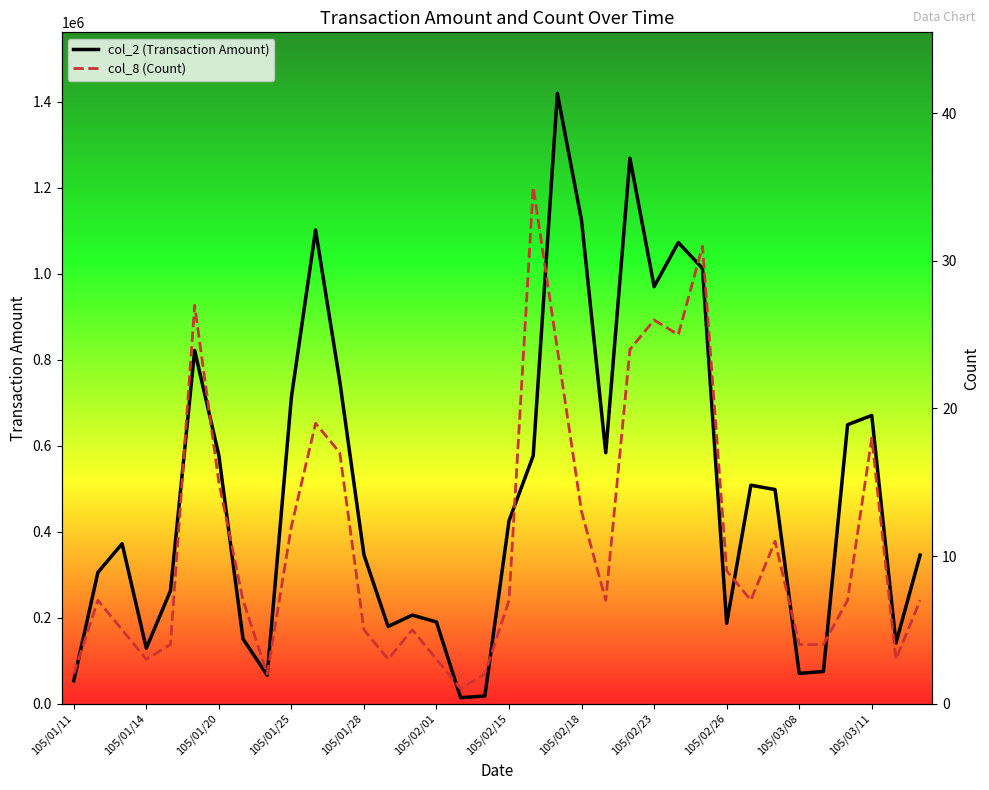

What is the maximum value shown in the chart?

1419140